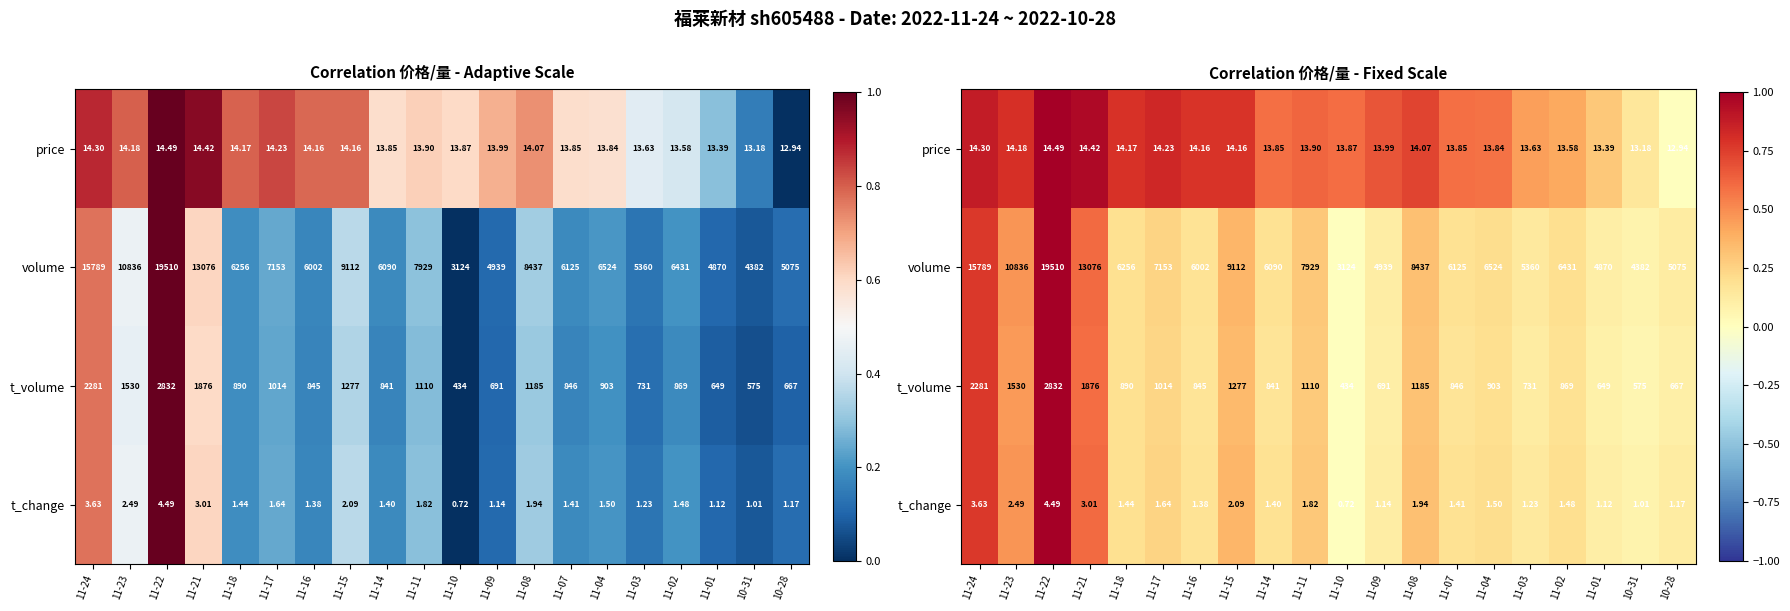

Which category has the lowest value across all series?

10-28